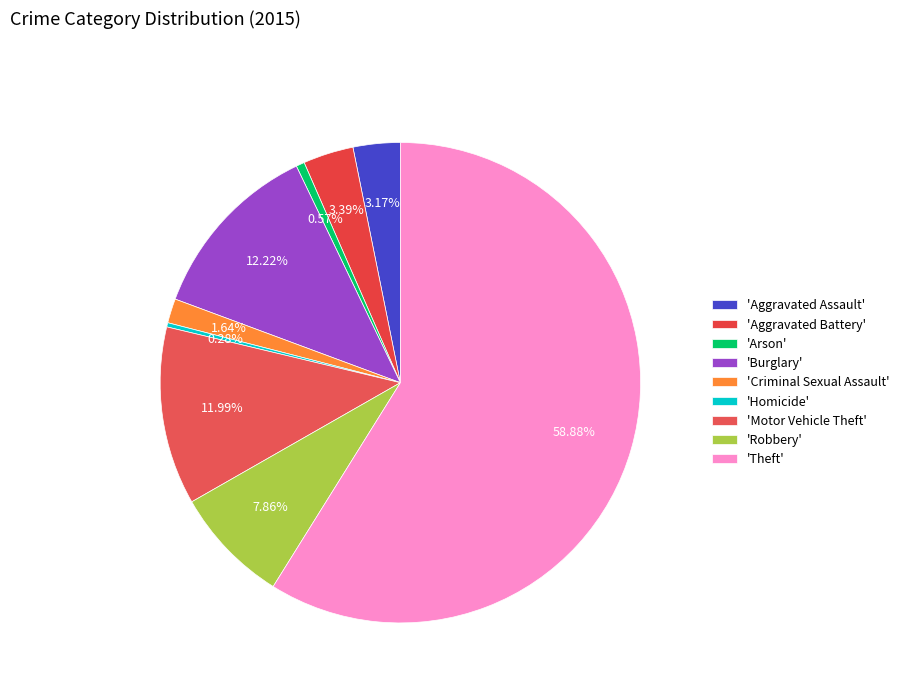

To the nearest percent, what is the difference between the largest and smallest slice percentages?

59%